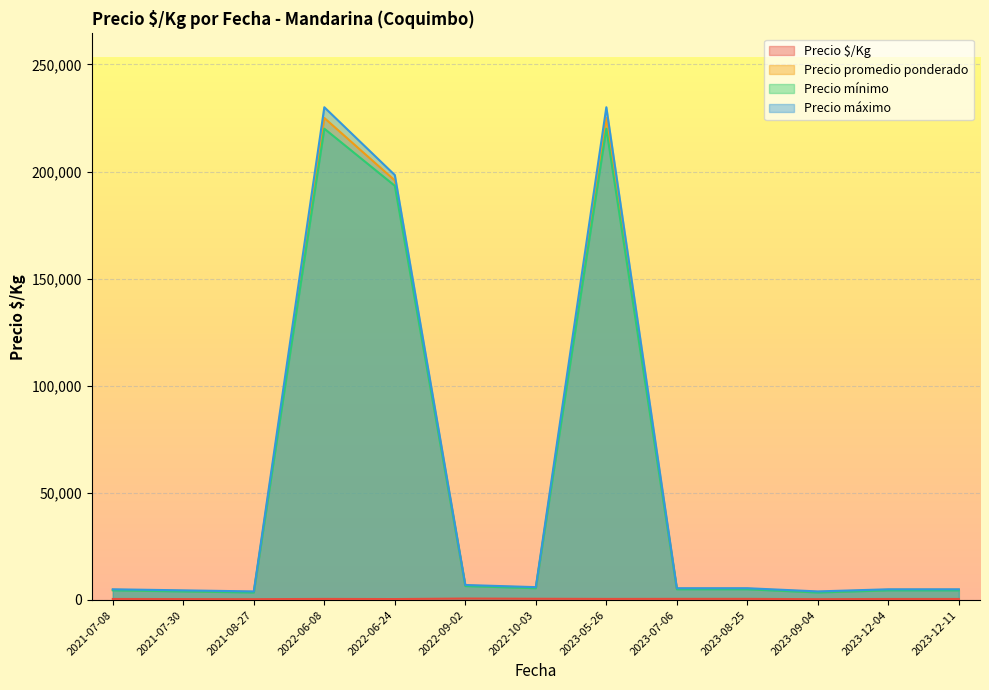

At which label is Precio máximo closest to 117000?

2022-06-24